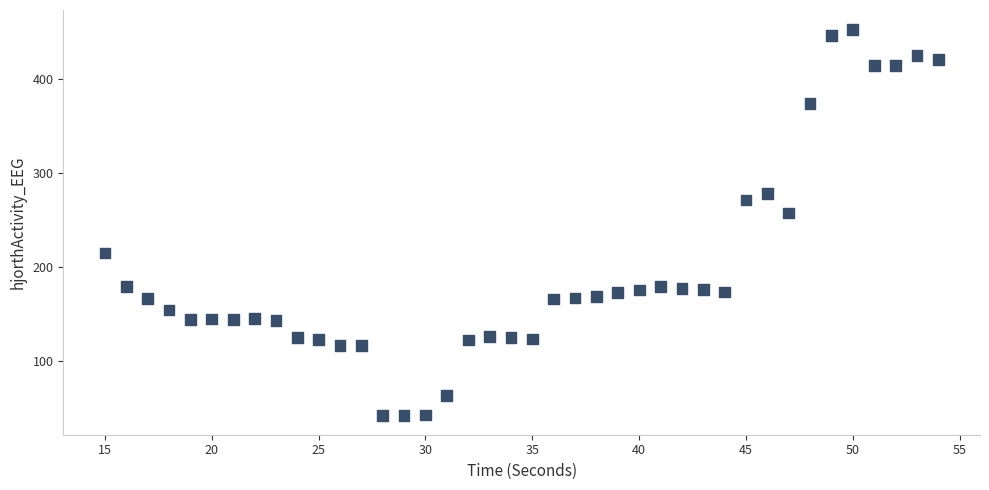

What Y value in the scatter plot is closest to 247?

257.6